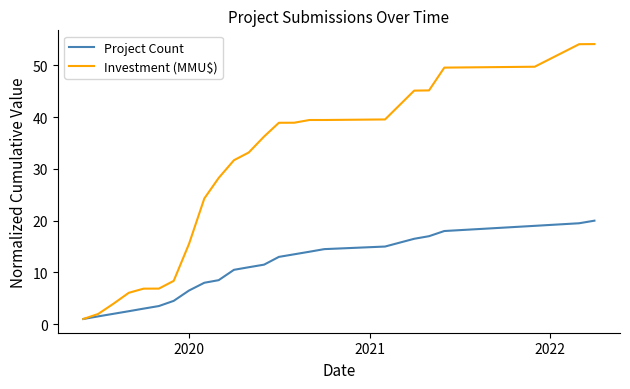

Which series has the widest spread of values?

Investment (MMU$)